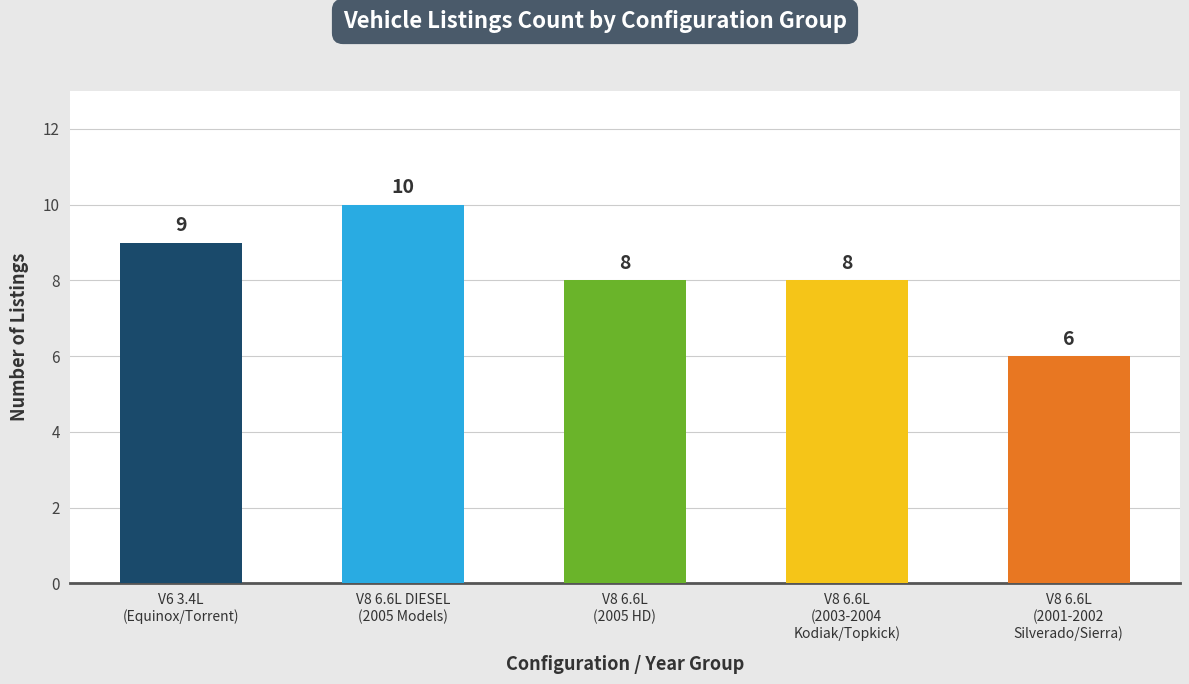

Is it true that the value at V8 6.6L
(2003-2004
Kodiak/Topkick) is 8?

True